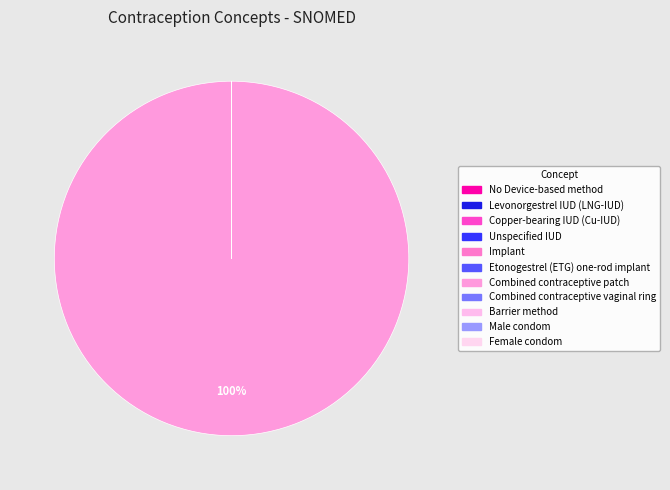

Between Female condom and Combined contraceptive patch, which is larger?

Combined contraceptive patch